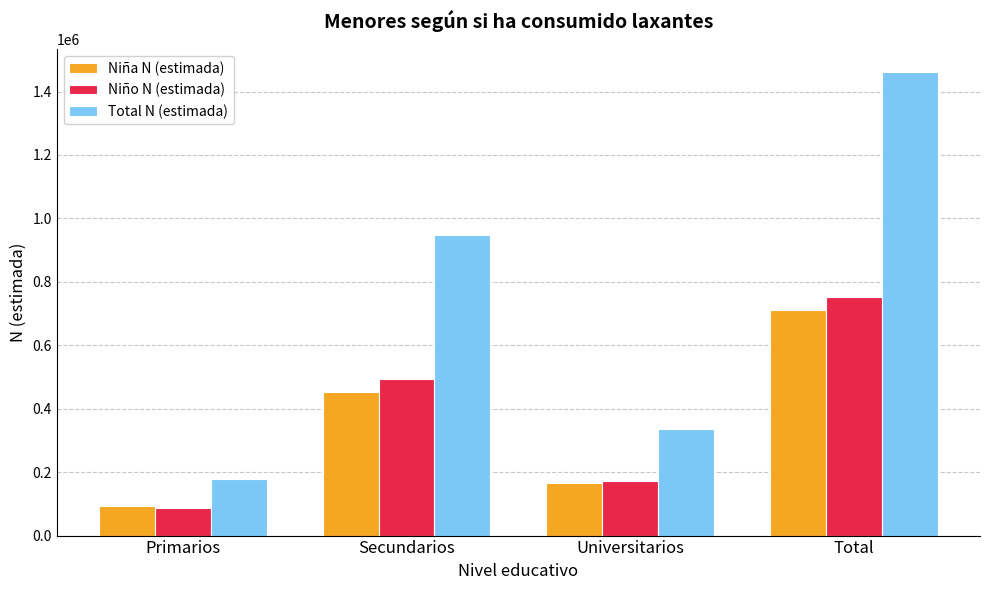

True or false: Total N (estimada) has a value of 777520 at Total.

False